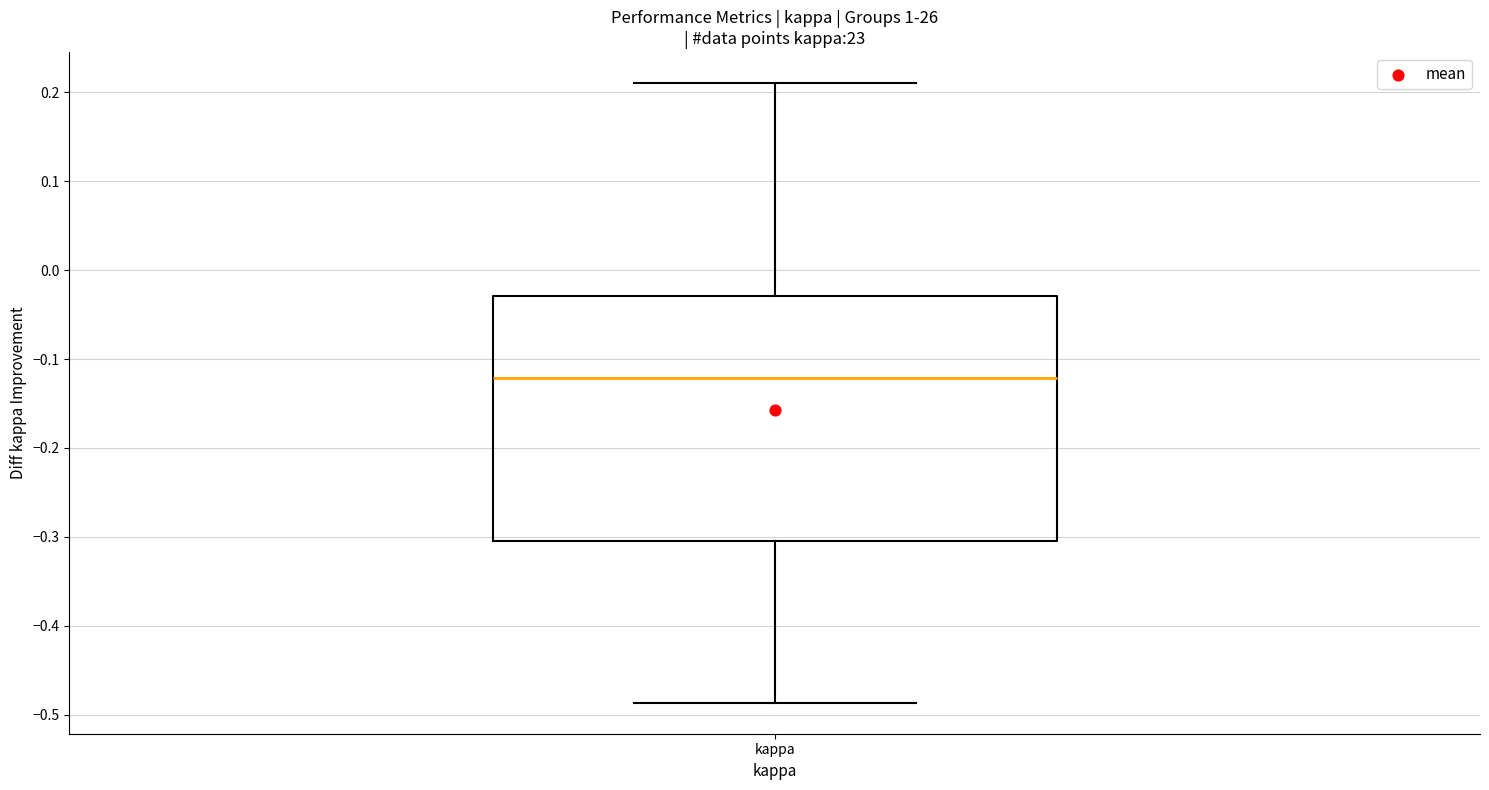

Read this box plot against the y-axis: the position of the median line, the range covered by the box, and the ends of both whiskers. The values are not printed on the chart, so give them approximately, as read against the axis.

median -0.12, box -0.30 to -0.03, whiskers -0.49 to 0.21